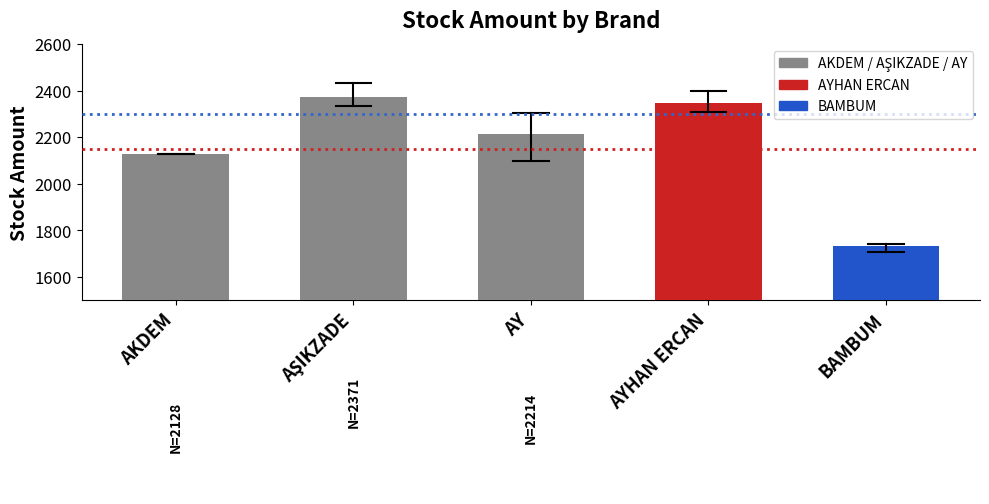

What is the ratio of the value at AKDEM to the value at AY?

1.0